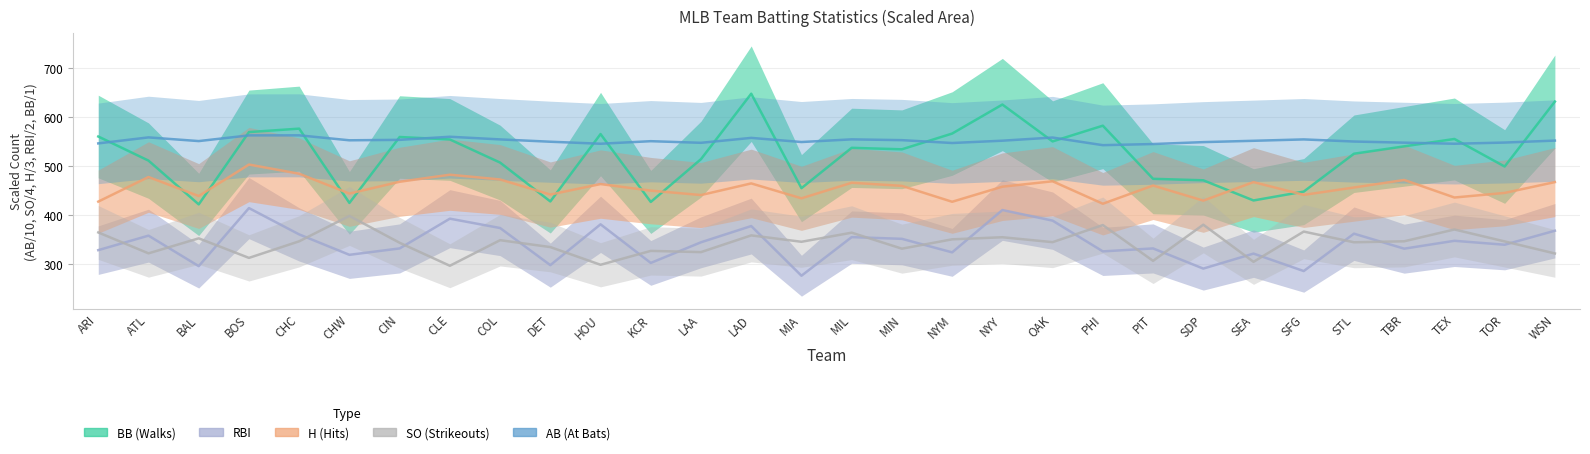

Reading left to right, what are all the values shown in this chart?

BB: ARI=560.0	ATL=511.0	BAL=422.0	BOS=569.0	CHC=576.0	CHW=425.0	CIN=559.0	CLE=554.0	COL=507.0	DET=428.0	HOU=565.0	KCR=427.0	LAA=514.0	LAD=647.0	MIA=455.0	MIL=537.0	MIN=534.0	NYM=566.0	NYY=625.0	OAK=550.0	PHI=582.0	PIT=474.0	SDP=471.0	SEA=430.0	SFG=448.0	STL=525.0	TBR=540.0	TEX=555.0	TOR=499.0	WSN=631.0
H: ARI=427.7	ATL=477.7	BAL=439.0	BOS=503.0	CHC=484.3	CHW=444.0	CIN=468.0	CLE=482.3	COL=472.7	DET=442.0	HOU=463.3	KCR=450.0	LAA=441.0	LAD=464.7	MIA=434.3	MIL=466.0	MIN=459.7	NYM=427.3	NYY=458.0	OAK=469.0	PHI=423.3	PIT=460.3	SDP=429.7	SEA=467.3	SFG=441.3	STL=456.3	TBR=471.7	TEX=436.0	TOR=445.3	WSN=467.3
RBI: ARI=329.0	ATL=358.5	BAL=296.5	BOS=414.5	CHC=361.0	CHW=319.5	CIN=332.5	CLE=393.0	COL=374.0	DET=298.5	HOU=381.5	KCR=303.0	LAA=345.0	LAD=378.0	MIA=277.0	MIL=355.5	MIN=352.0	NYM=324.5	NYY=410.5	OAK=389.0	PHI=326.5	PIT=332.5	SDP=291.5	SEA=322.0	SFG=286.5	STL=362.5	TBR=332.0	TEX=348.0	TOR=340.0	WSN=368.5
SO: ARI=365.0	ATL=322.5	BAL=353.0	BOS=313.2	CHC=347.0	CHW=398.5	CIN=344.0	CLE=297.2	COL=349.2	DET=335.2	HOU=299.2	KCR=327.5	LAA=325.0	LAD=359.0	MIA=346.0	MIL=364.5	MIN=332.0	NYM=351.0	NYY=355.2	OAK=345.2	PHI=380.0	PIT=307.2	SDP=380.8	SEA=305.2	SFG=366.8	STL=345.0	TBR=347.0	TEX=371.0	TOR=346.8	WSN=322.2
AB: ARI=546.0	ATL=558.2	BAL=550.7	BOS=562.3	CHC=562.4	CHW=552.3	CIN=553.2	CLE=559.5	COL=554.1	DET=549.4	HOU=545.3	KCR=550.5	LAA=547.2	LAD=557.2	MIA=548.8	MIL=554.2	MIN=552.6	NYM=546.8	NYY=551.5	OAK=557.9	PHI=542.4	PIT=544.7	SDP=548.6	SEA=551.3	SFG=554.1	STL=549.8	TBR=547.5	TEX=545.3	TOR=547.7	WSN=551.7